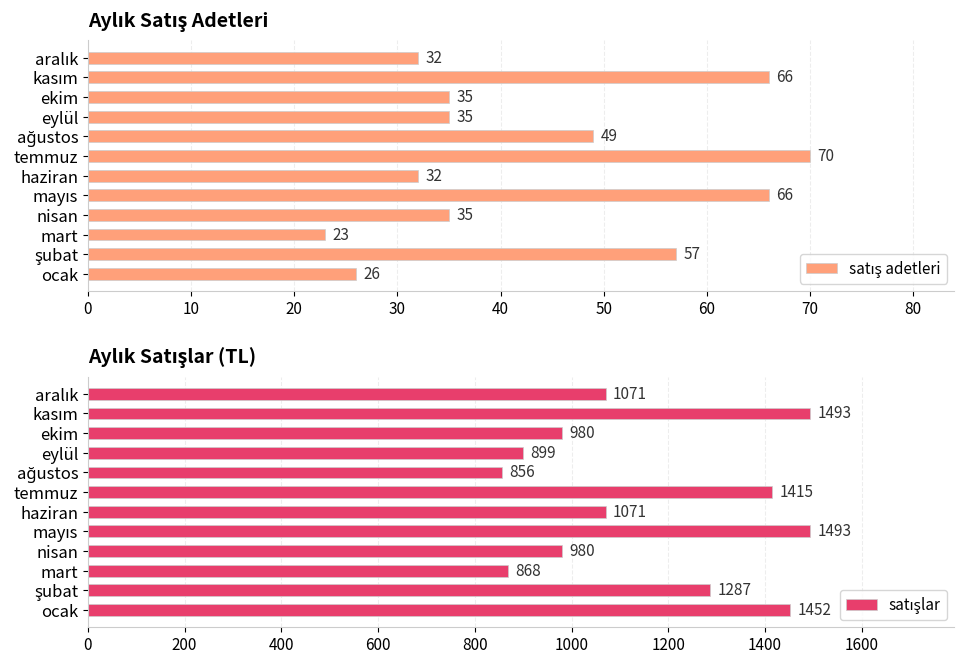

What is the average value of the satışlar series?

1155